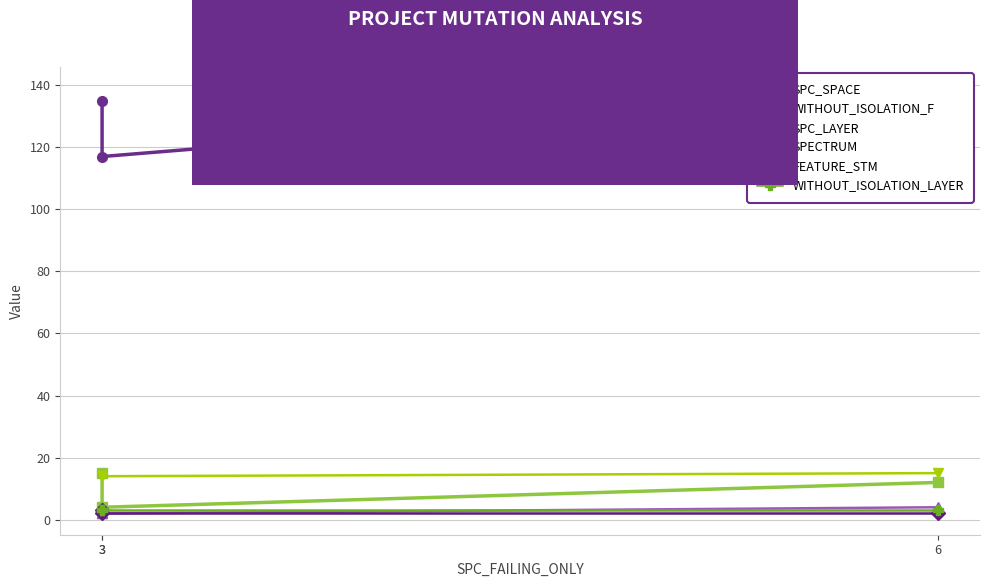

The SPECTRUM series shows 3 at 3. True or false?

True